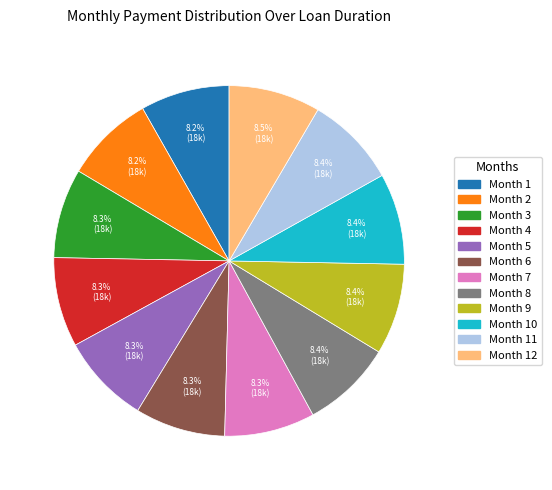

To the nearest percent, what is the difference between the largest and smallest slice percentages?

0%